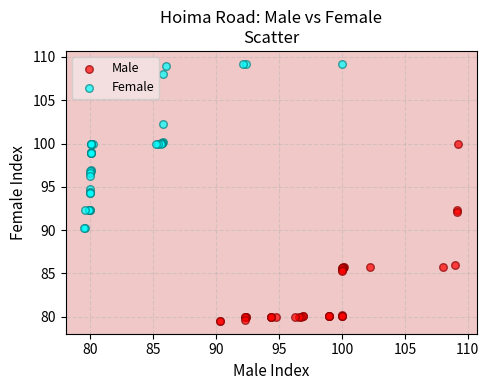

Which series reaches the minimum Y coordinate?

Male